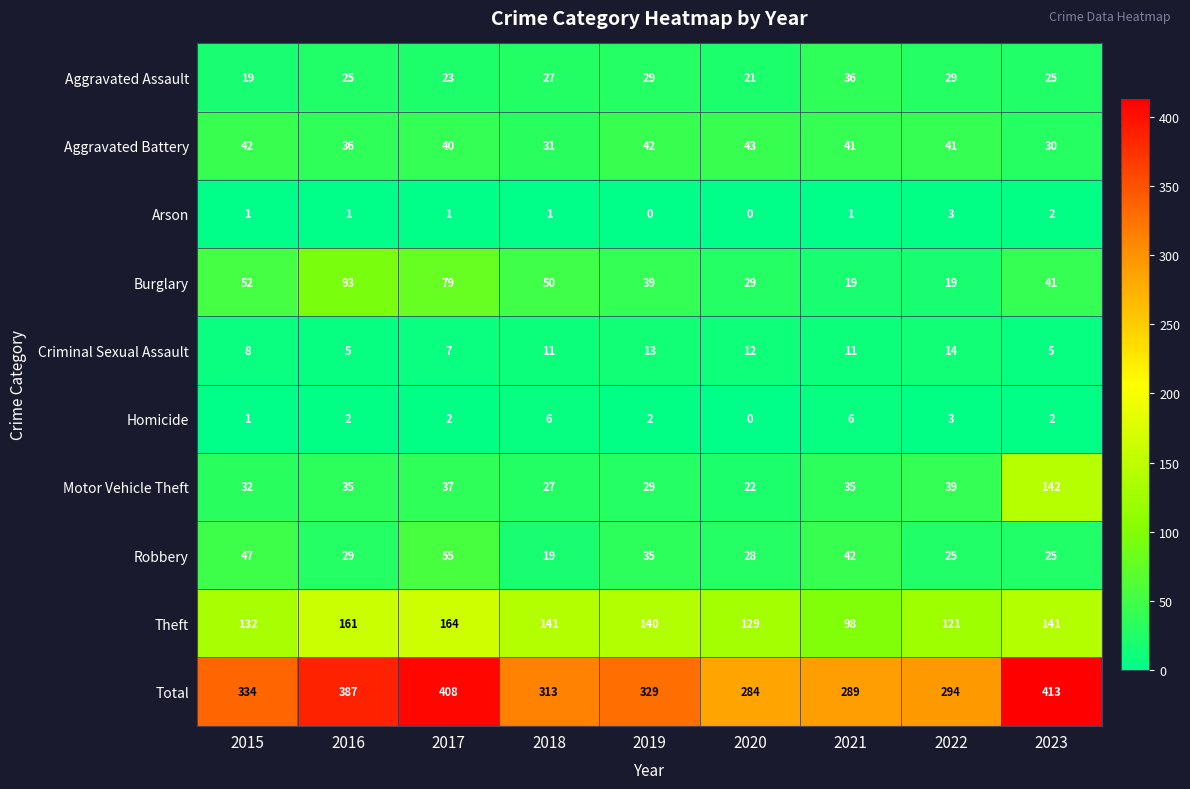

At which category is the sum across all series the highest?

2023